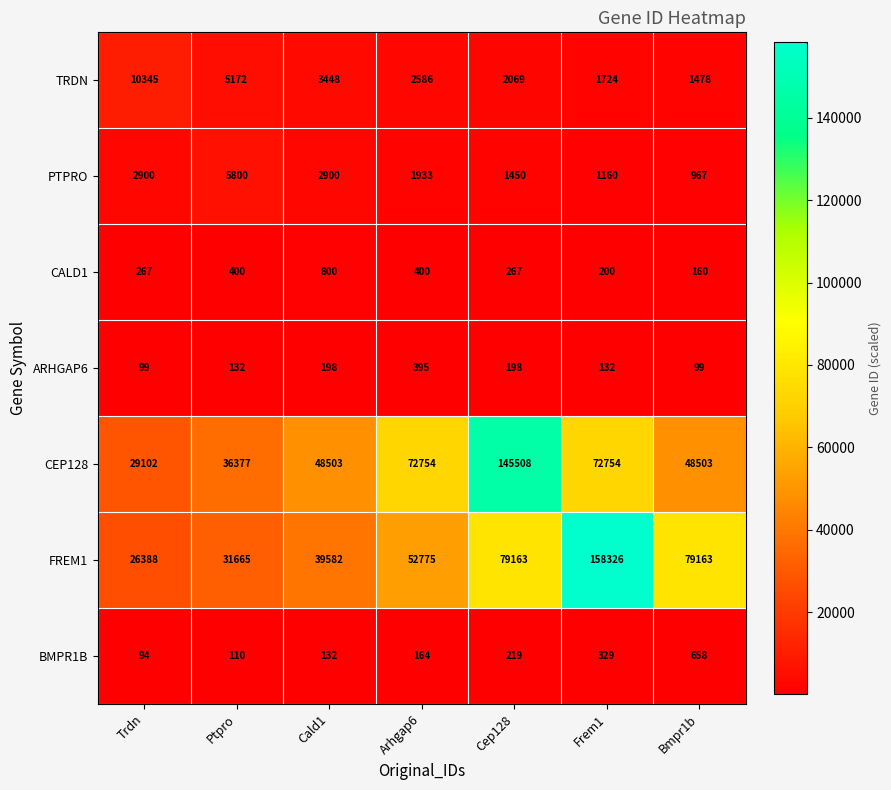

At Cald1, list the series in order from largest to smallest.

CEP128, FREM1, TRDN, PTPRO, CALD1, ARHGAP6, BMPR1B